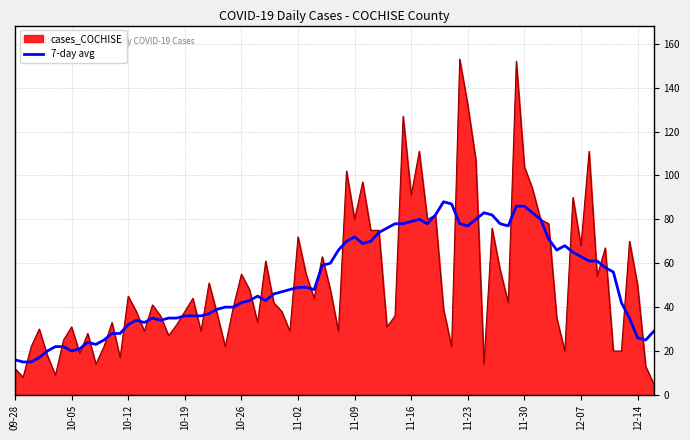

How many lines are shown in the chart?

2